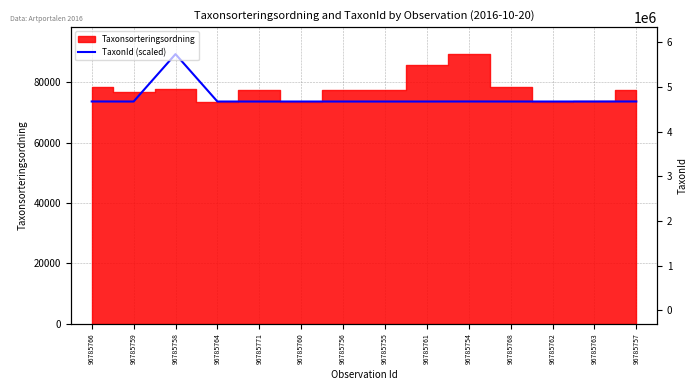

Where is the data nearest to the value 81548?

96785766